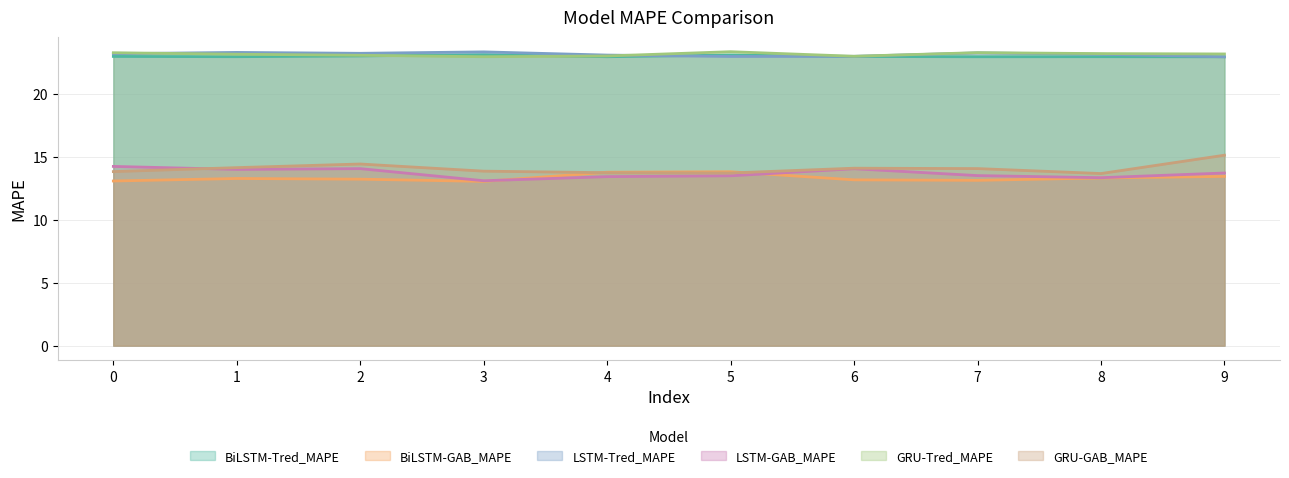

What is the sum of all LSTM-GAB_MAPE values?

136.9